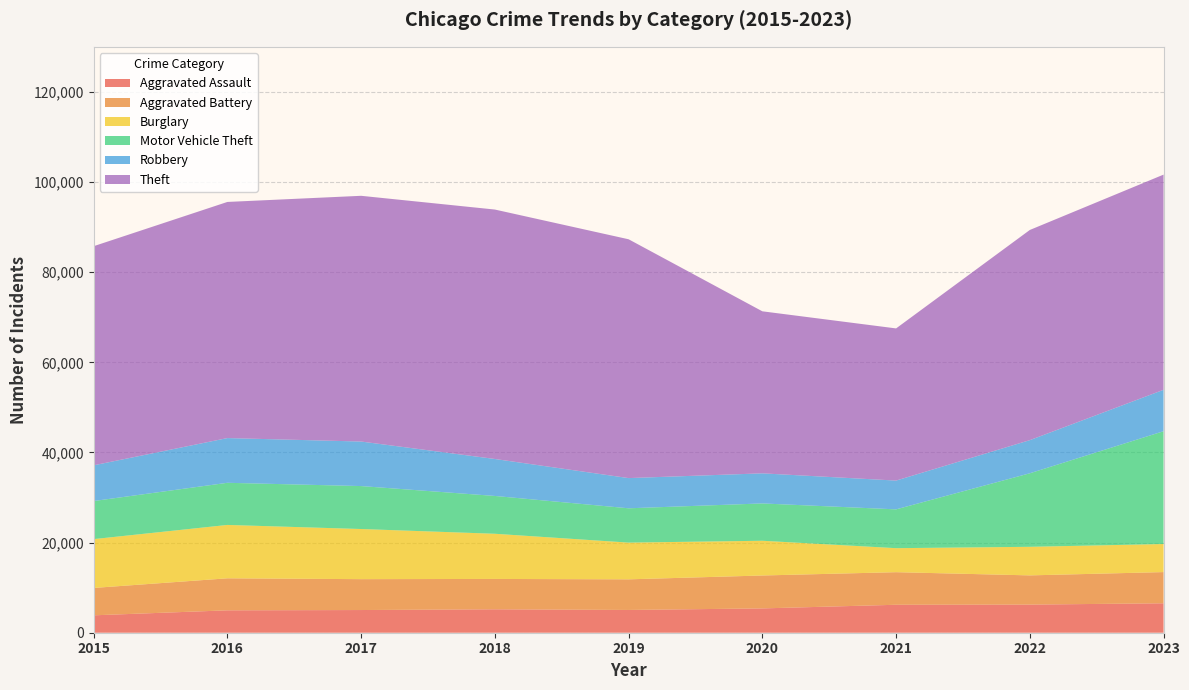

Reading left to right, transcribe all the data shown in this chart.

Aggravated Assault: 2015=3861	2016=4969	2017=5034	2018=5197	2019=5051	2020=5394	2021=6202	2022=6240	2023=6530
Aggravated Battery: 2015=6074	2016=7104	2017=6852	2018=6736	2019=6794	2020=7305	2021=7231	2022=6482	2023=6924
Burglary: 2015=10834	2016=11842	2017=11124	2018=10023	2019=8149	2020=7706	2021=5327	2022=6342	2023=6228
Motor Vehicle Theft: 2015=8449	2016=9349	2017=9528	2018=8390	2019=7613	2020=8280	2021=8610	2022=16312	2023=25026
Robbery: 2015=7927	2016=9922	2017=9882	2018=8203	2019=6701	2020=6677	2021=6388	2022=7352	2023=9189
Theft: 2015=48616	2016=52393	2017=54520	2018=55343	2019=52989	2020=35952	2021=33760	2022=46633	2023=47745